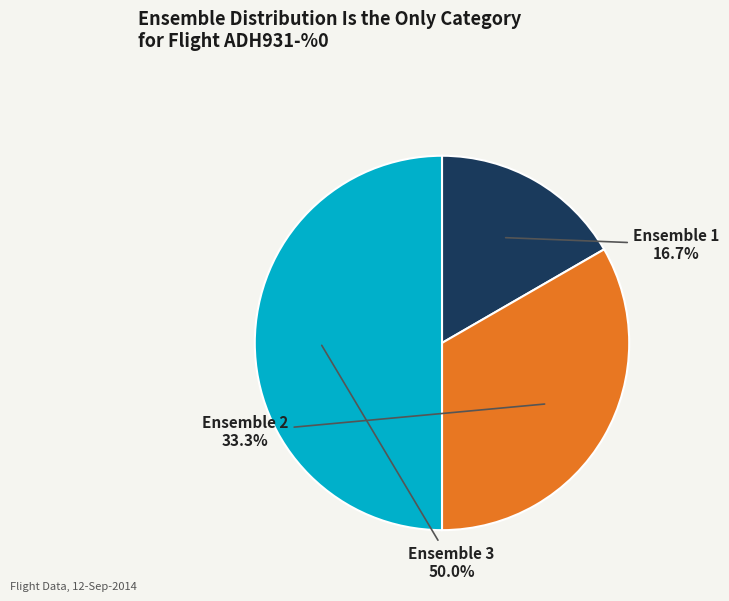

True or false: Ensemble 1 accounts for 17% of the total.

True